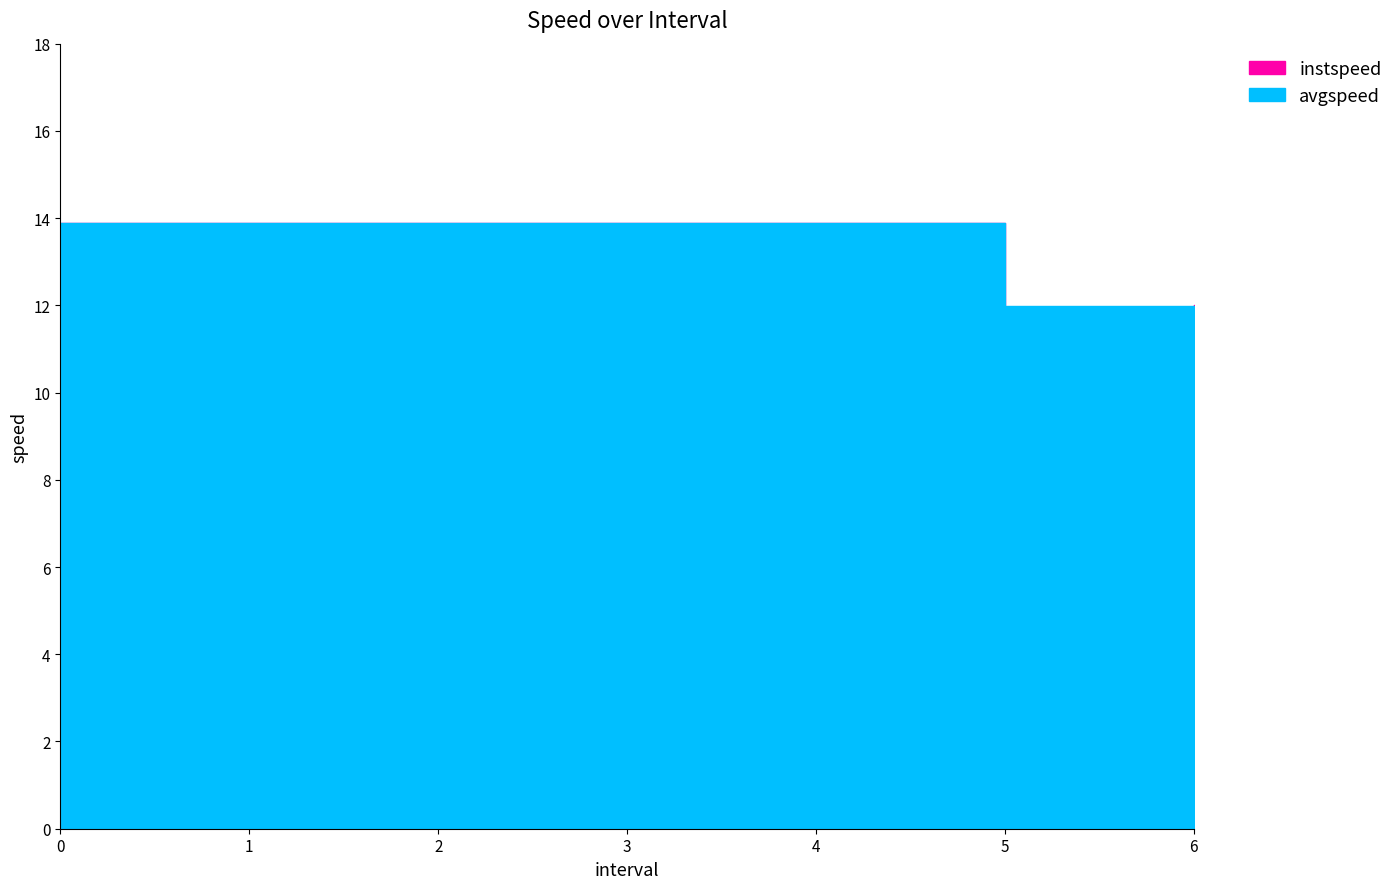

The avgspeed series shows 13.9 at 3. True or false?

True